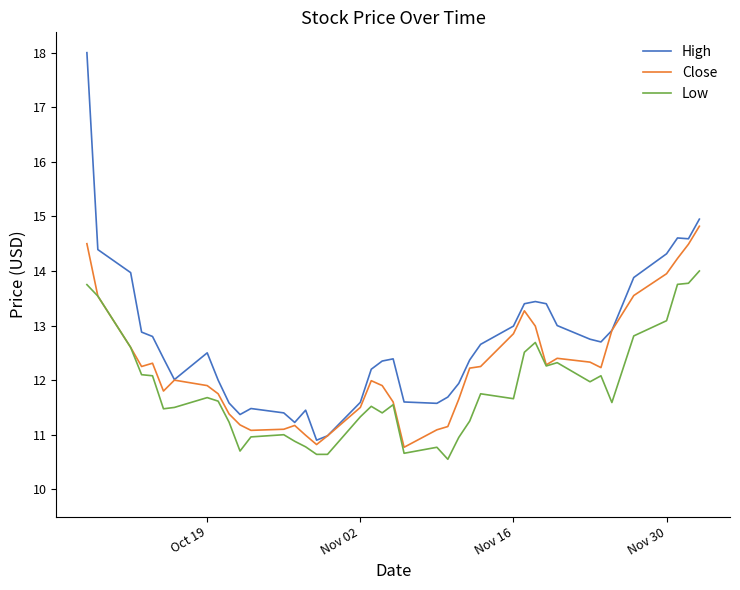

What is the average value of the High series?

12.7